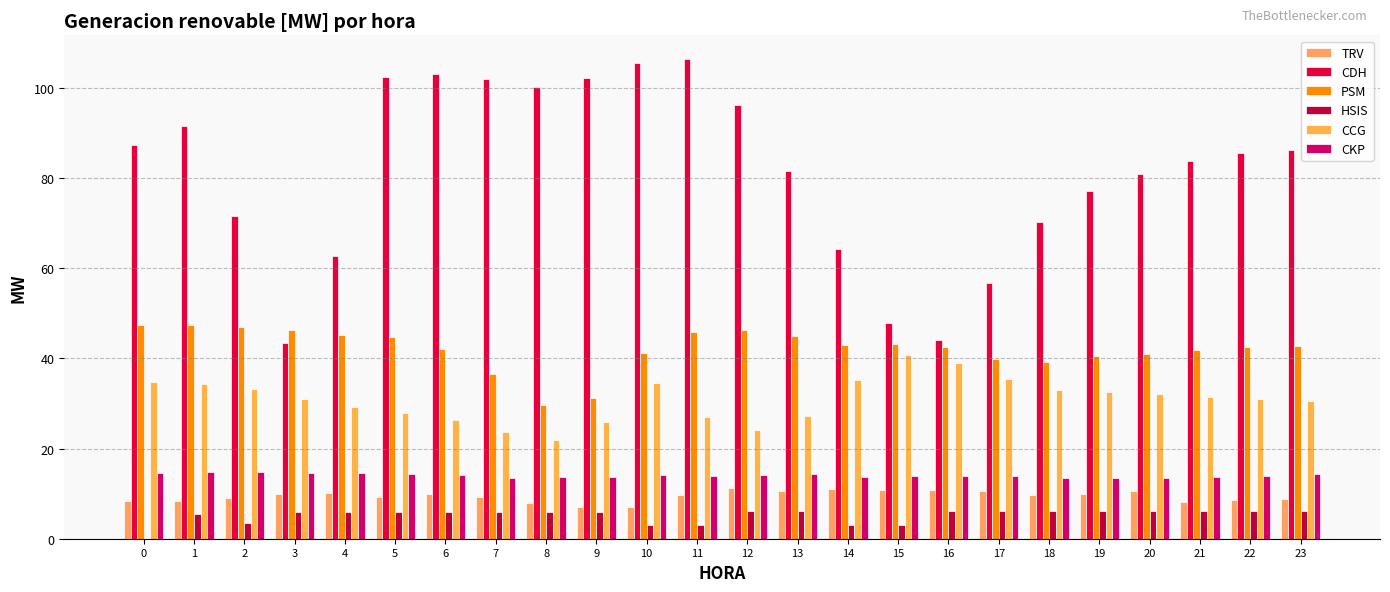

Where is CCG nearest to the value 31?

22